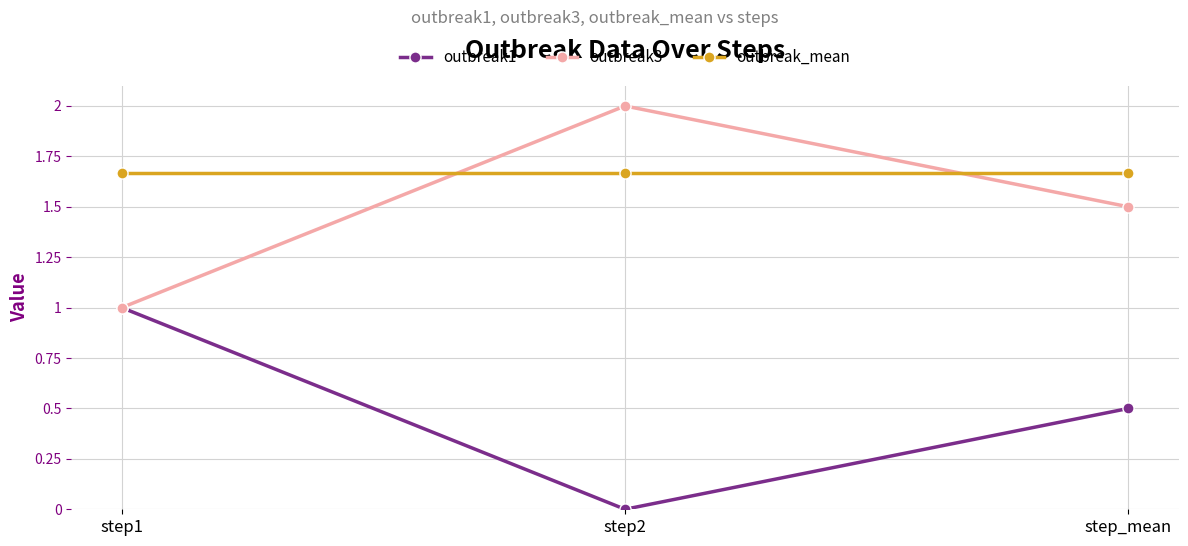

At which category does the chart reach its peak across all series?

step2